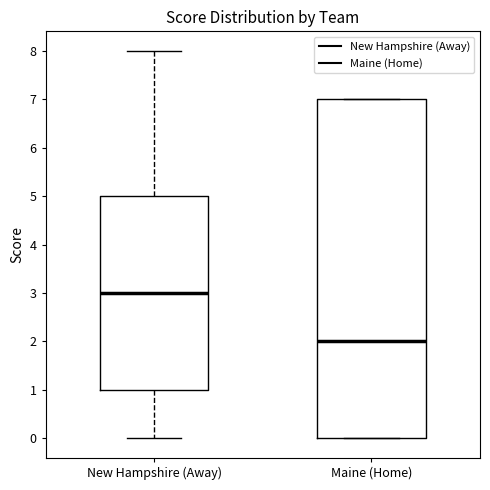

Reading left to right, transcribe this box plot: for each box, give where its median line is, the range the box spans, and where its two whiskers end, as read against the y-axis. The values are not printed on the chart, so give them approximately, as read against the axis.

New Hampshire (Away): median 3, box 1 to 5, whiskers 0 to 8
Maine (Home): median 2, box 0 to 7, whiskers 0 to 7